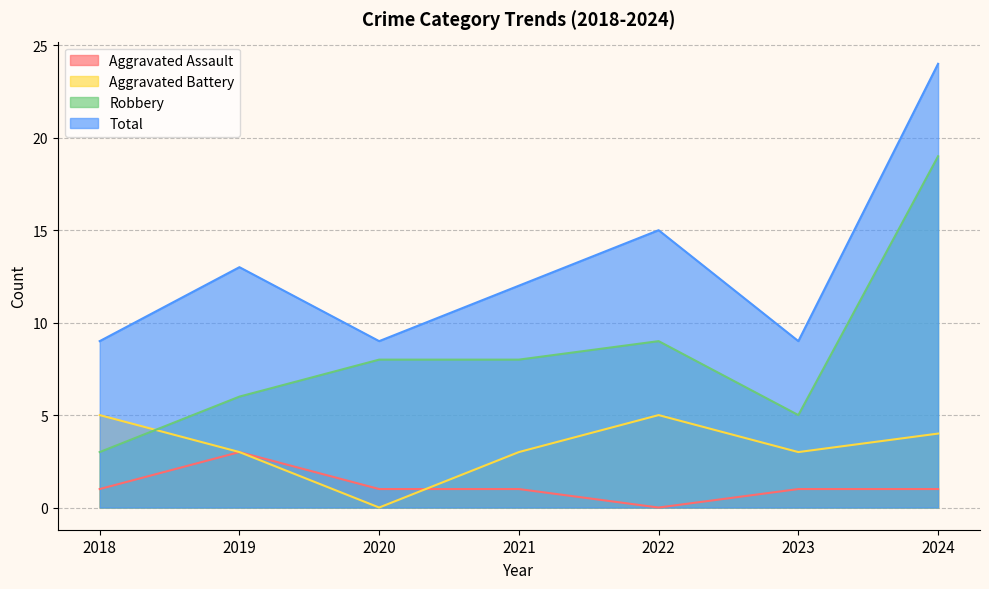

List the series in order of their overall mean, lowest first.

Aggravated Assault, Aggravated Battery, Robbery, Total